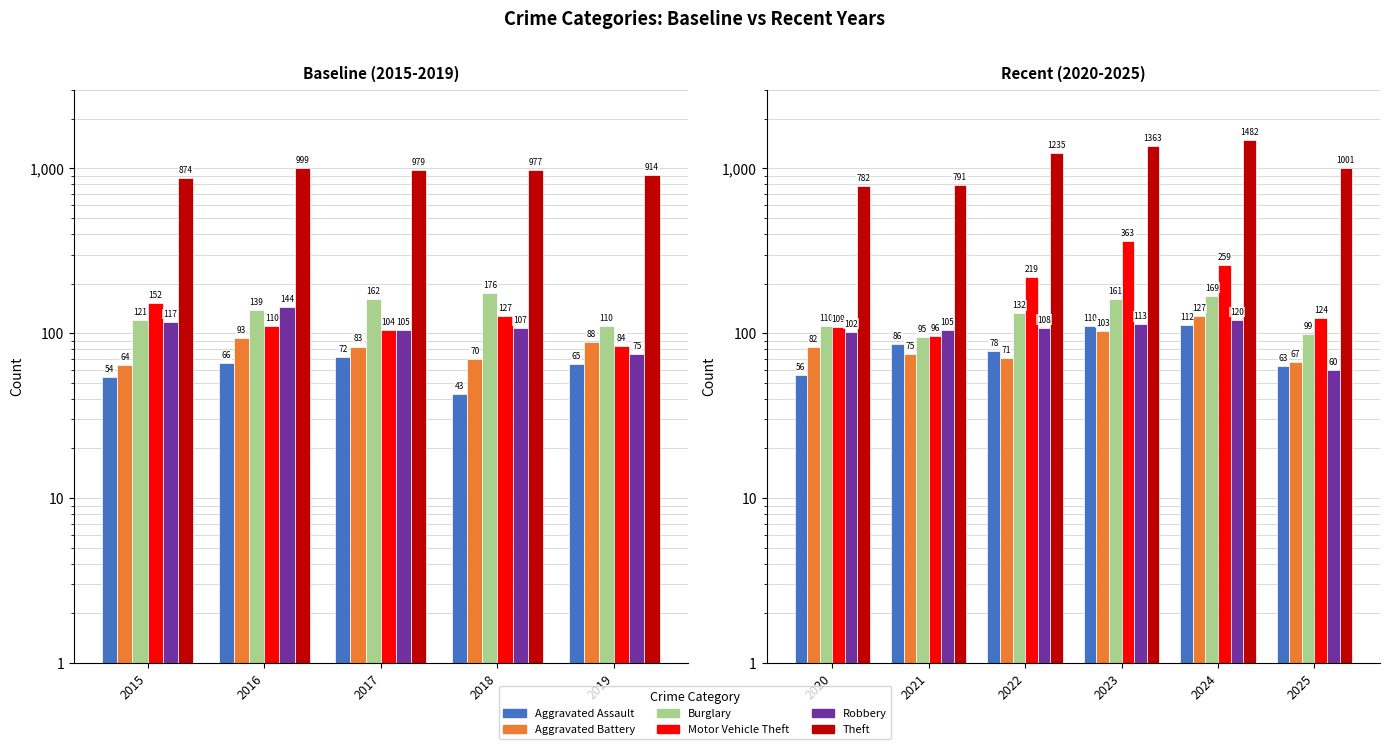

What is the average value of the Theft series?

1109